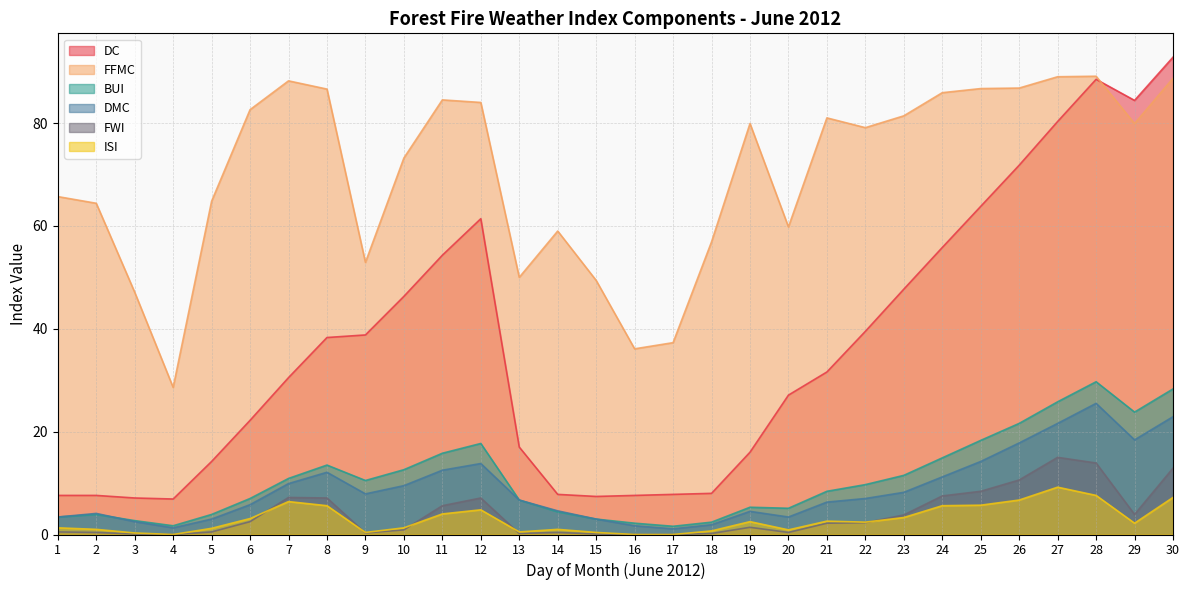

What is the difference between the maximum and minimum values in the DC series?

85.9